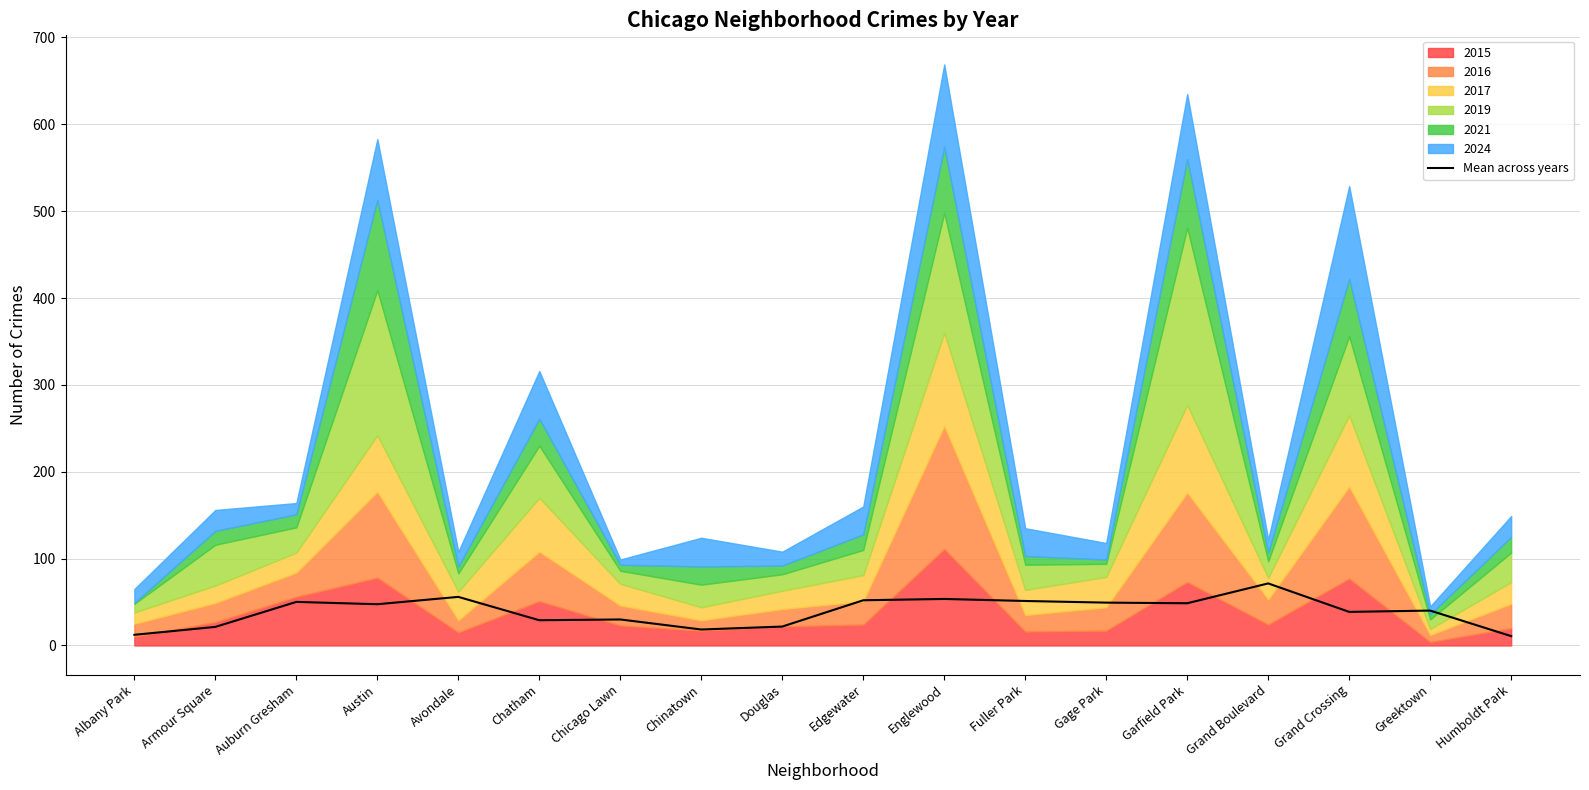

What is the value of the 11th point from the left?

53.6